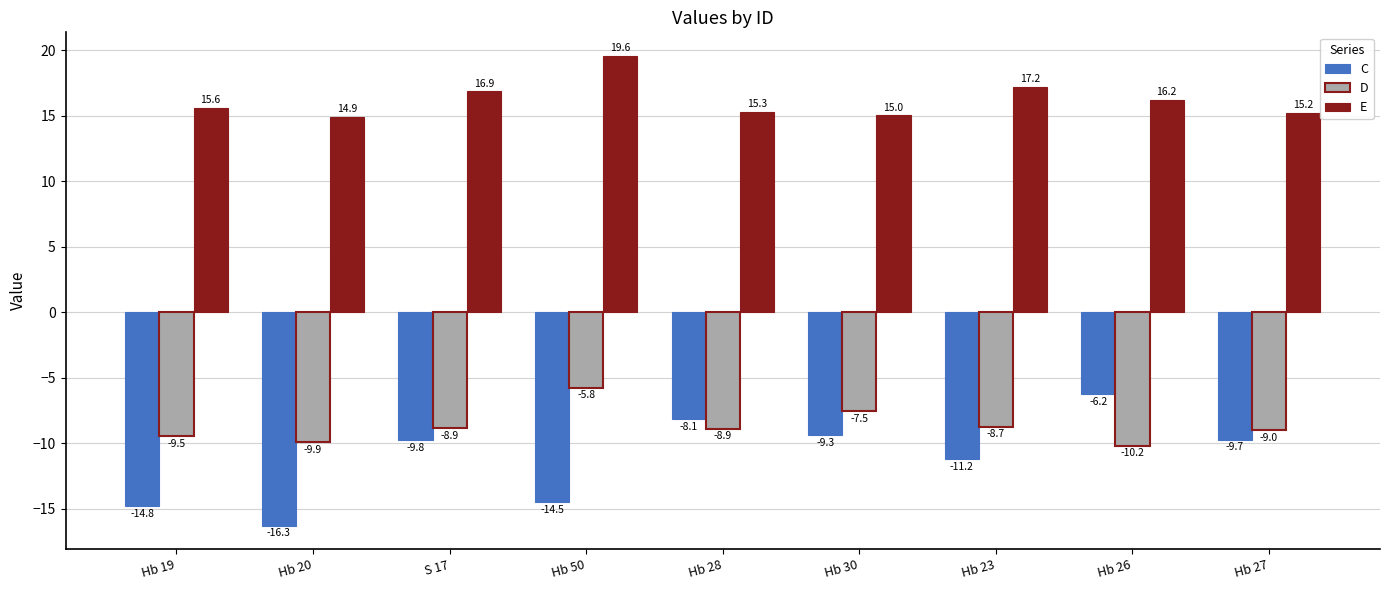

Which series has the largest total across all categories?

E